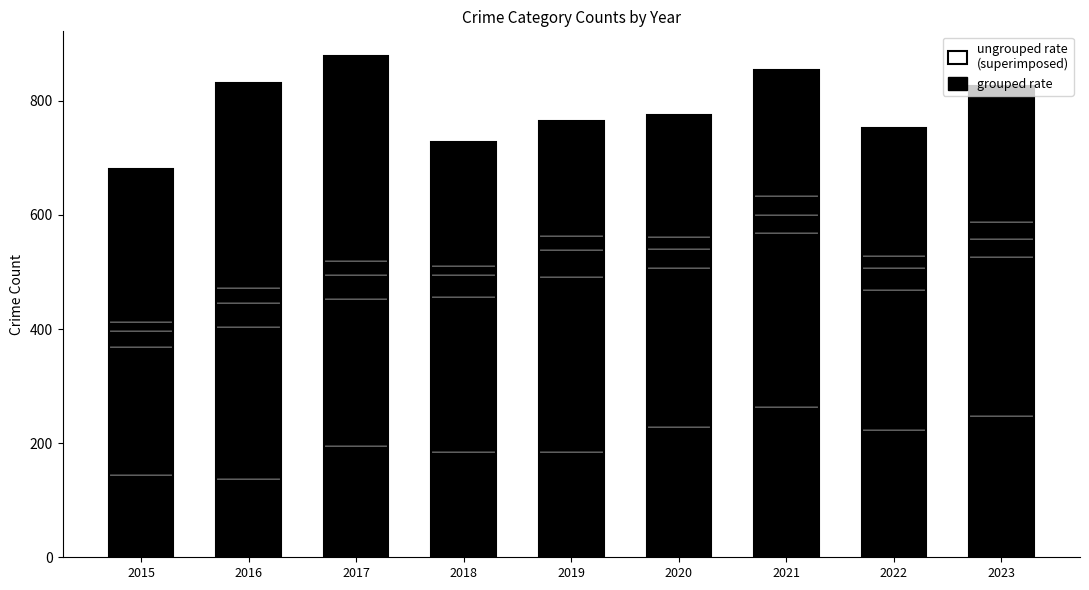

At which label does the data first exceed 195?

2020